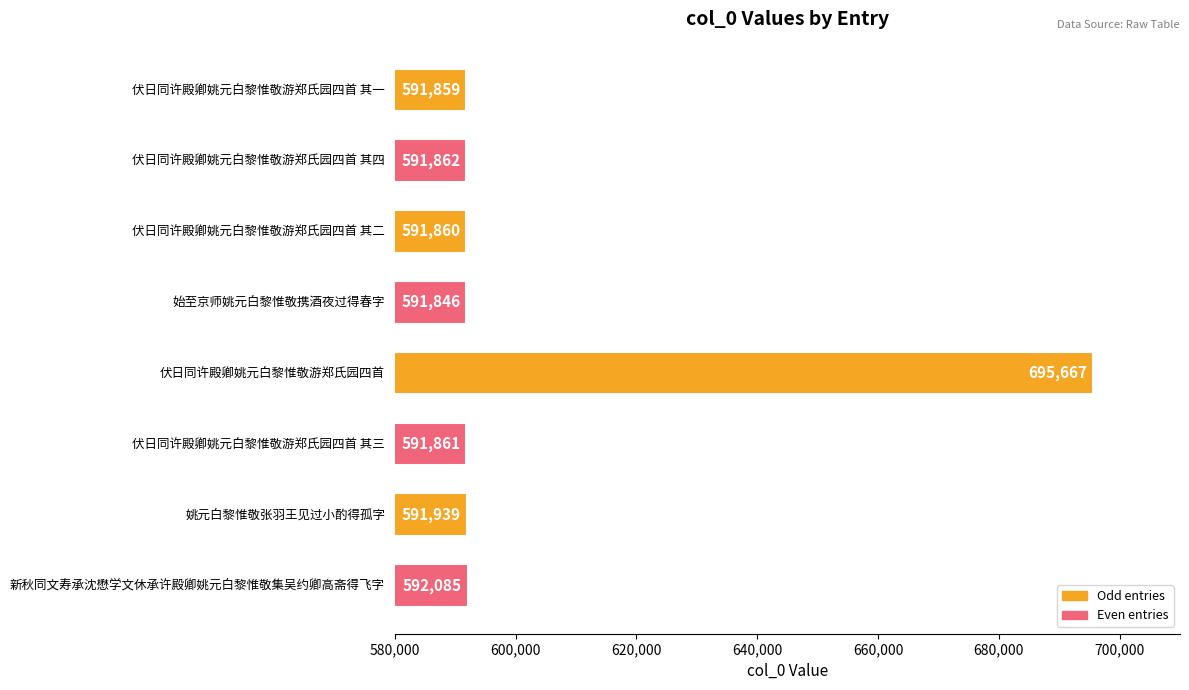

Where is the data nearest to the value 643756?

新秋同文寿承沈懋学文休承许殿卿姚元白黎惟敬集吴约卿高斋得飞字